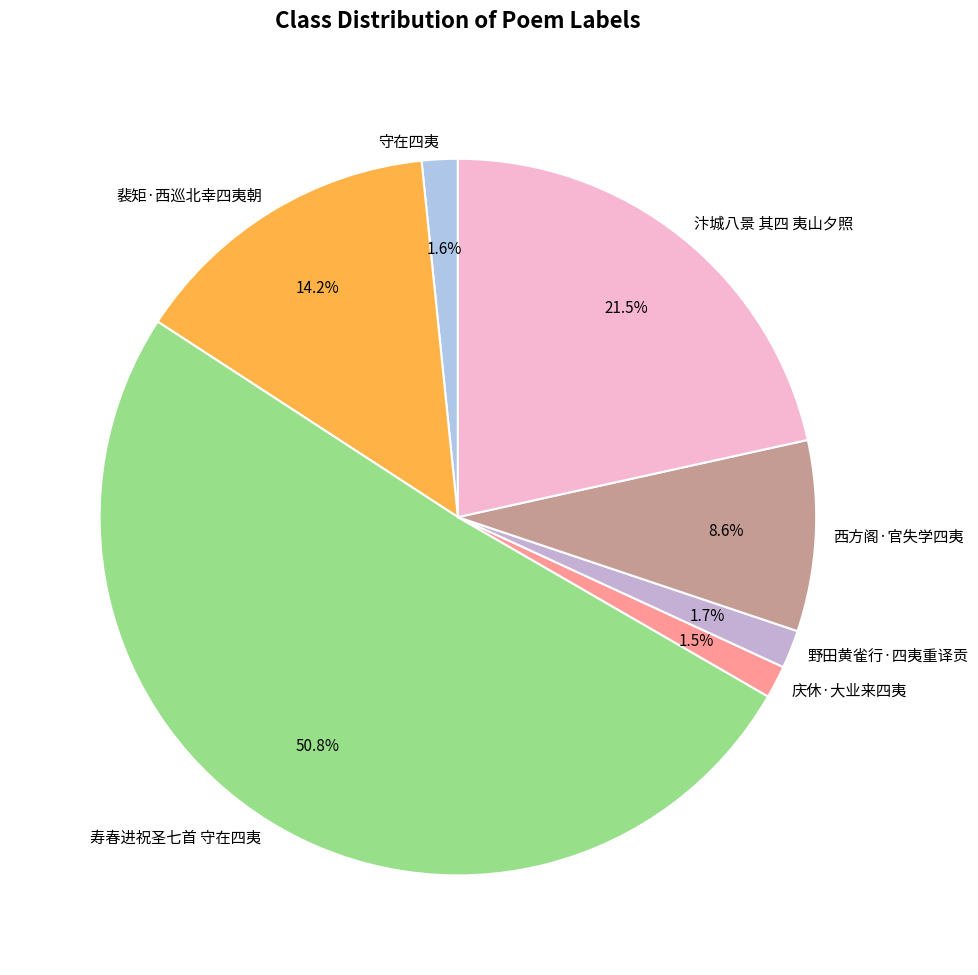

How many segments does this pie chart have?

7